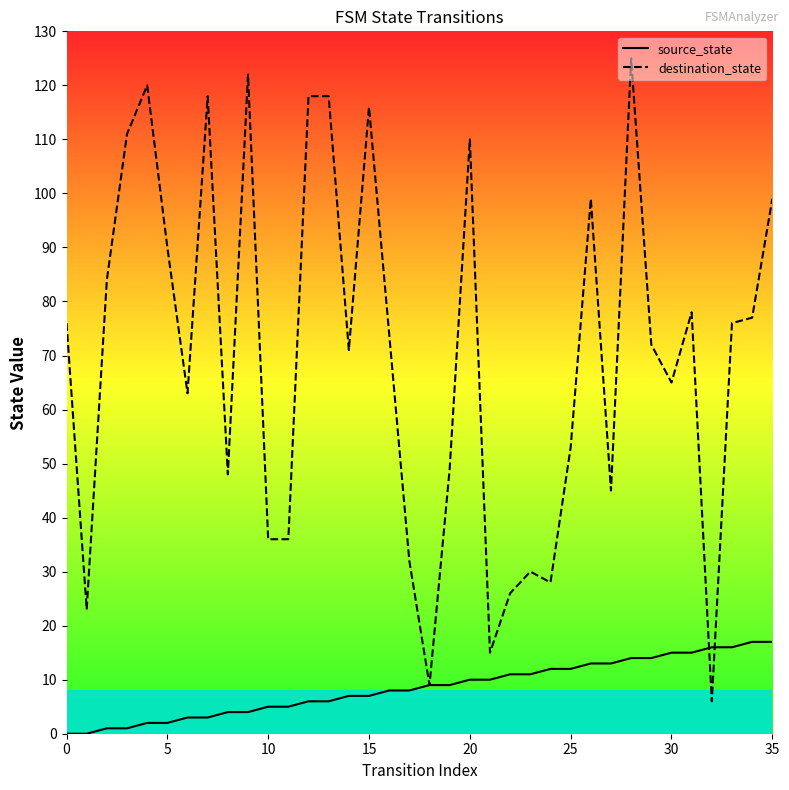

At how many categories does at least one series exceed 78?

13